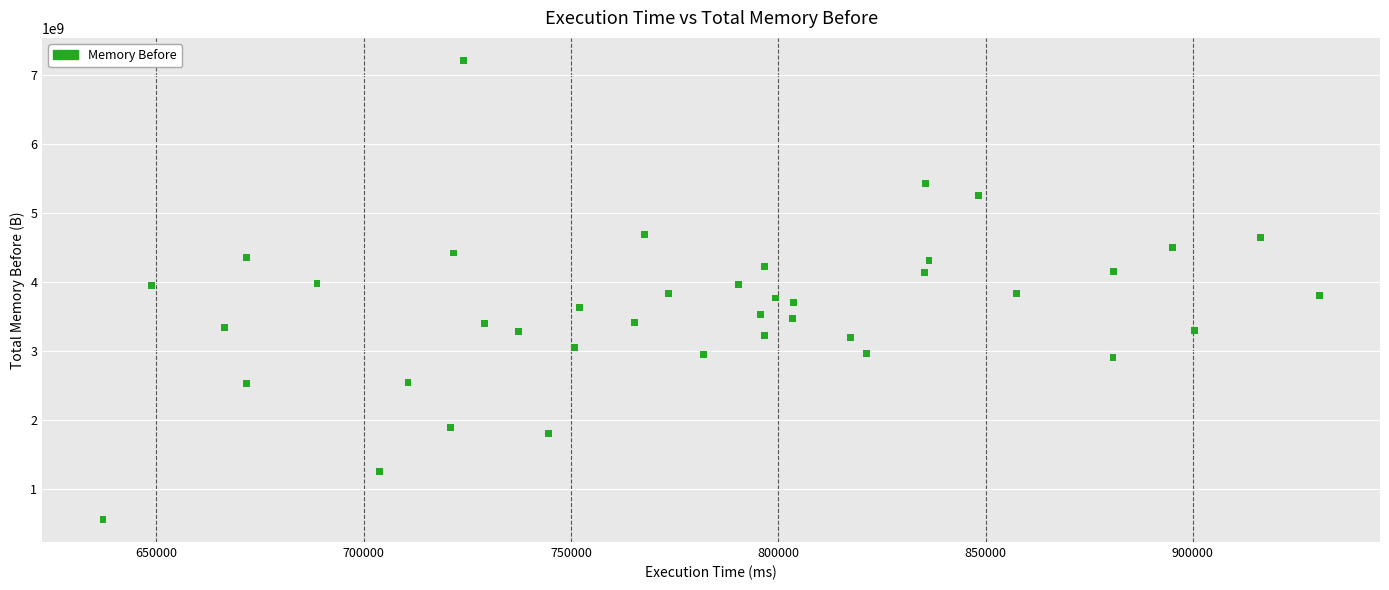

What is the range of Y values (max minus min)?

6639252312.4